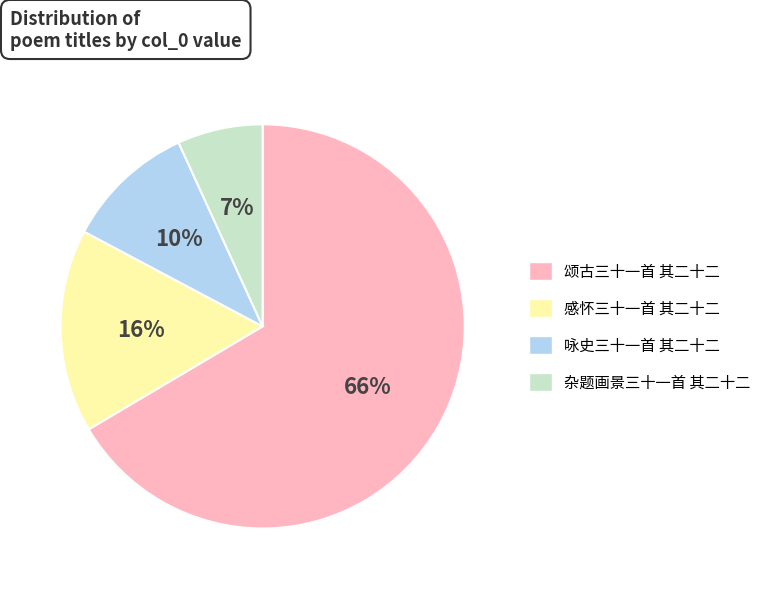

Does 杂题画景三十一首 其二十二 account for over 50% of the chart?

No